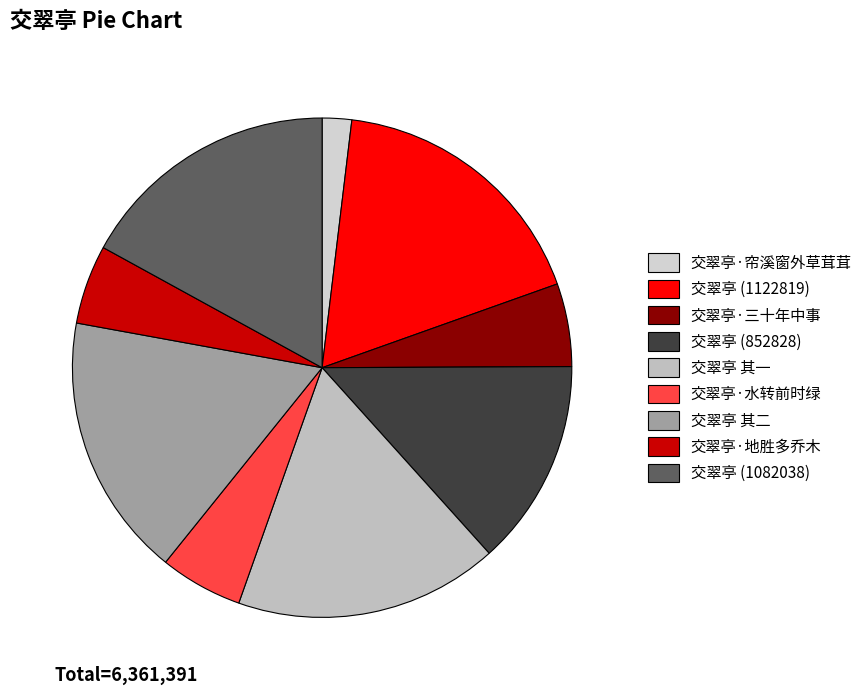

Which category has the smallest portion of the pie?

交翠亭·帘溪窗外草茸茸